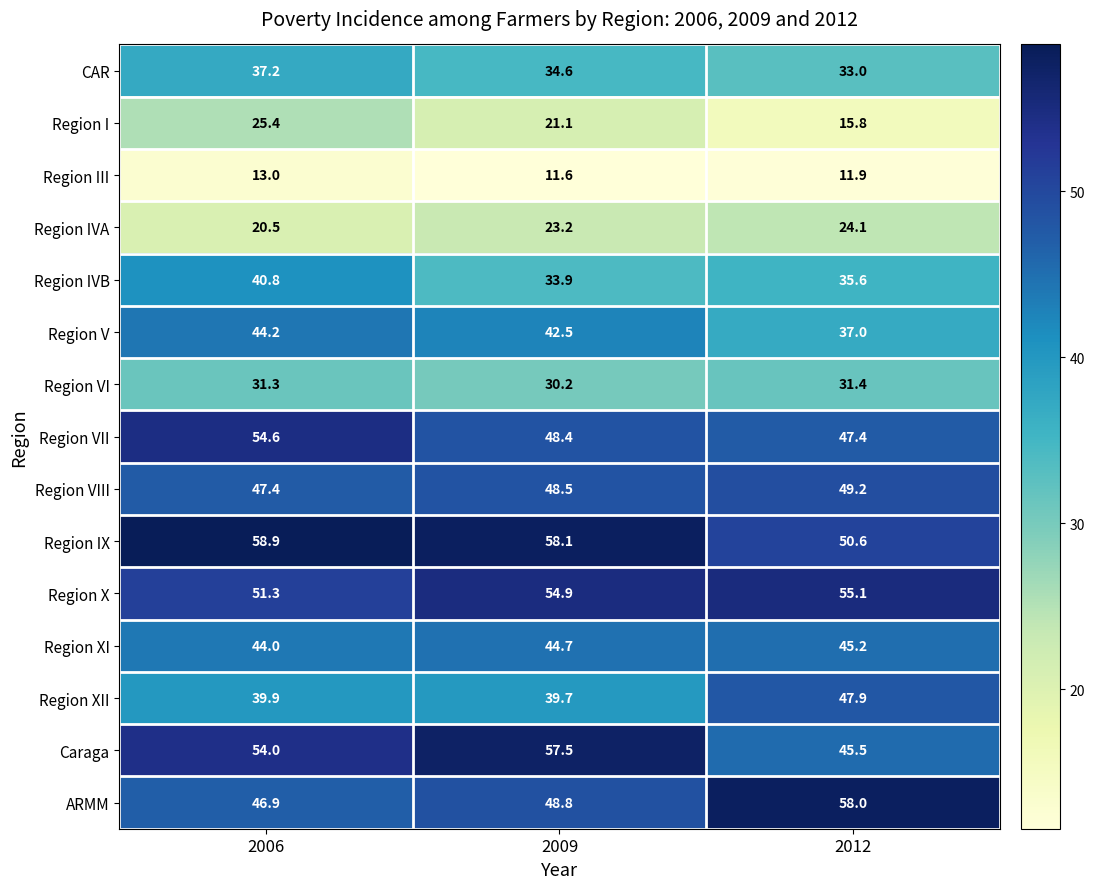

What is the smallest value displayed?

11.6